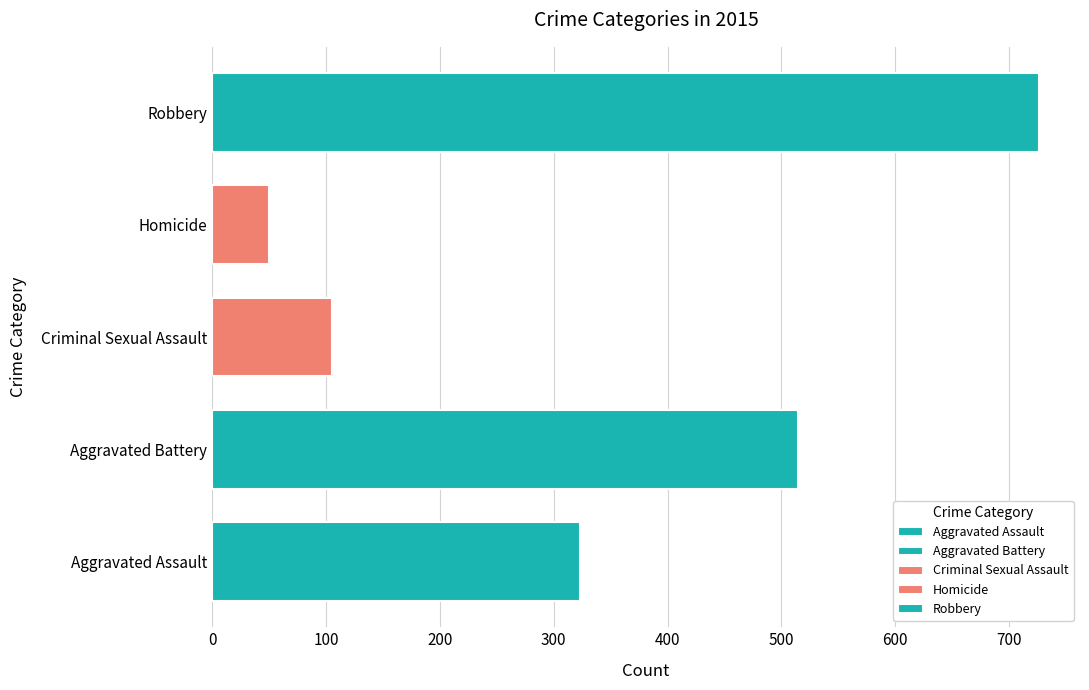

The Robbery series shows 266 at 2020. True or false?

False